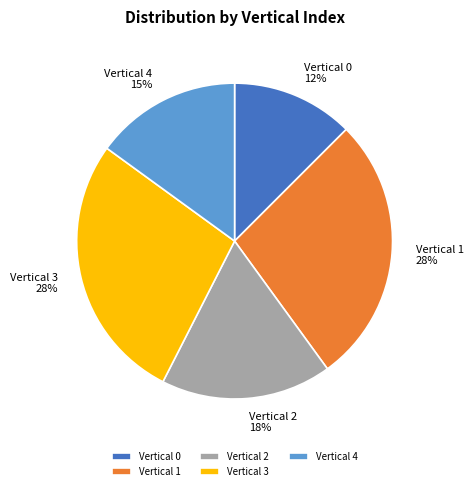

Count the number of slices in the pie.

5